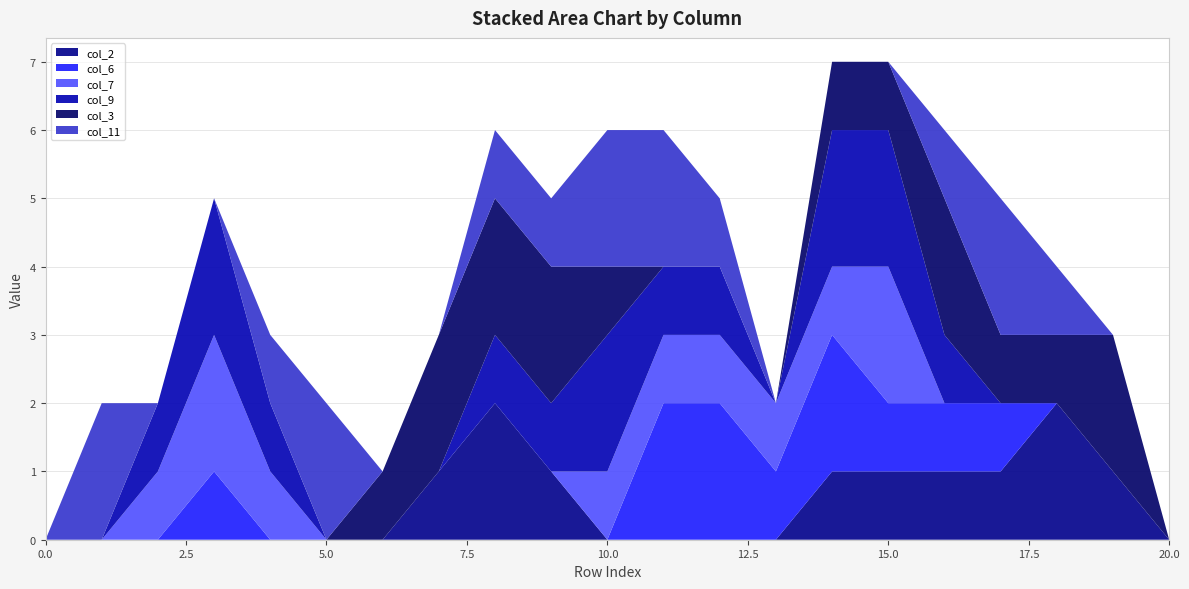

Reading left to right, extract all data points from this chart.

col_2: 0	0	0	0	0	0	0	1	2	1	0	0	0	0	1	1	1	1	2	1	0
col_3: 0	0	0	0	0	0	1	2	2	2	1	0	0	0	1	1	2	1	1	2	0
col_6: 0	0	0	1	0	0	0	0	0	0	0	2	2	1	2	1	1	1	0	0	0
col_7: 0	0	1	2	1	0	0	0	0	0	1	1	1	1	1	2	0	0	0	0	0
col_9: 0	0	1	2	1	0	0	0	1	1	2	1	1	0	2	2	1	0	0	0	0
col_11: 0	2	0	0	1	2	0	0	1	1	2	2	1	0	0	0	1	2	1	0	0